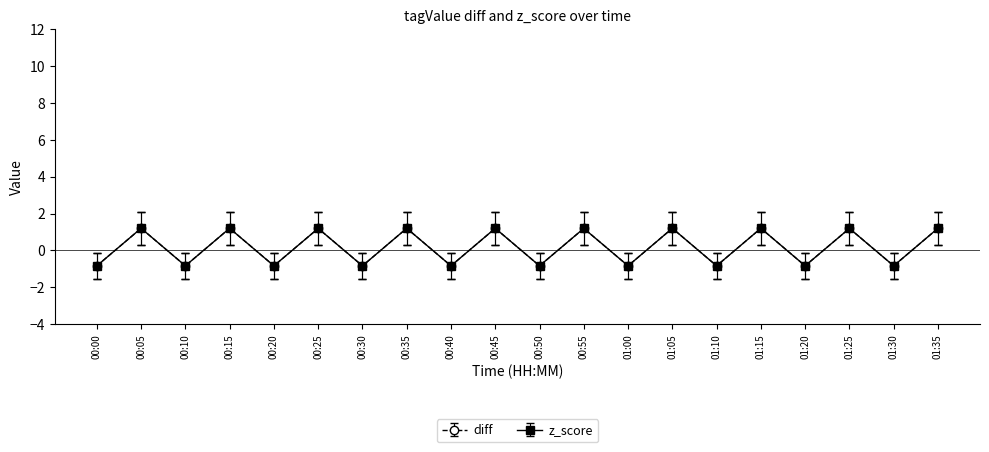

Between 01:00 and 01:10, which series saw the biggest shift?

diff